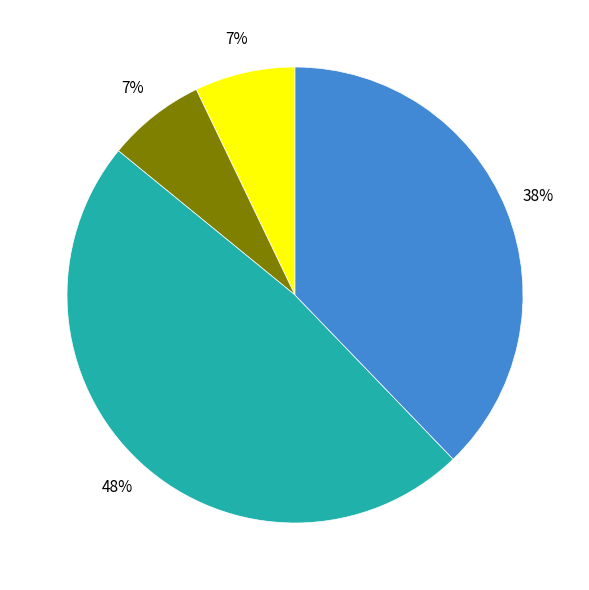

Is there any slice that represents more than half of the pie?

No